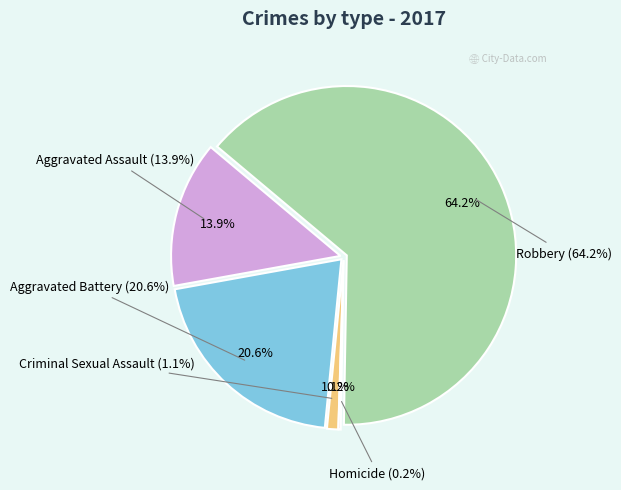

Is there a majority slice in this chart?

Yes